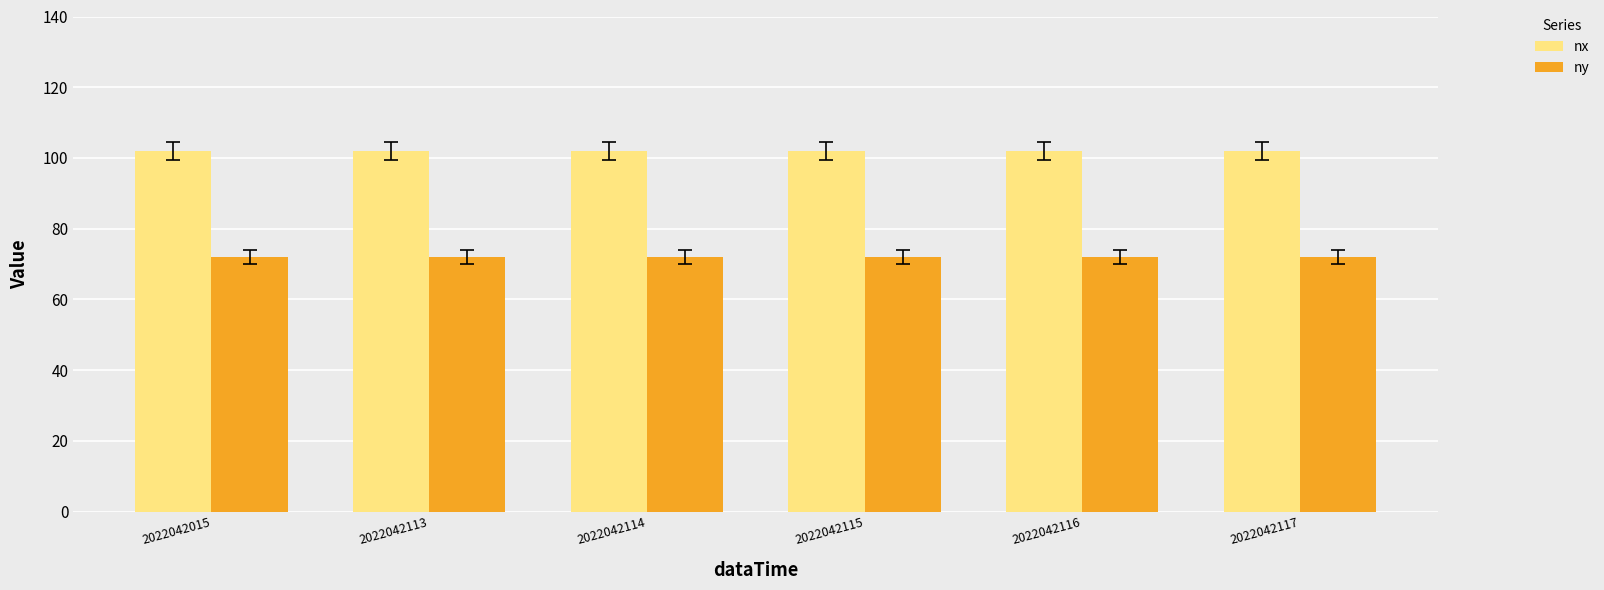

True or false: nx has a value of 102 at 2022042113.

True